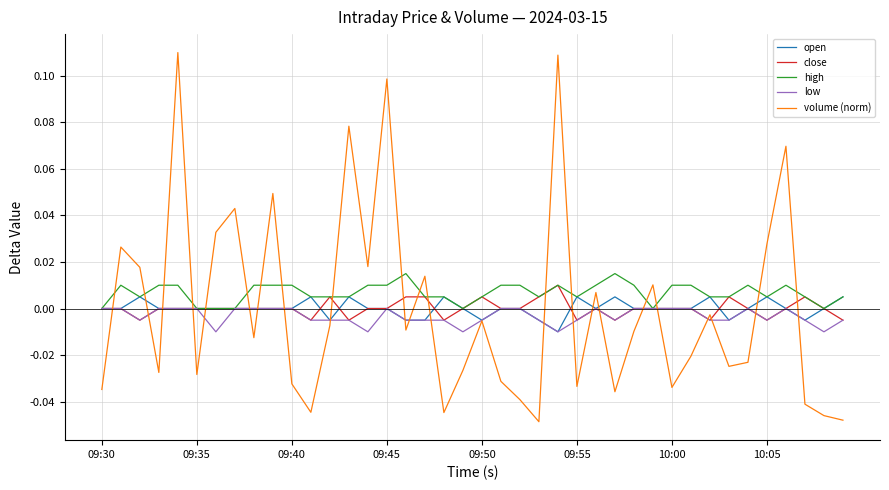

Count the number of data series in this chart.

5